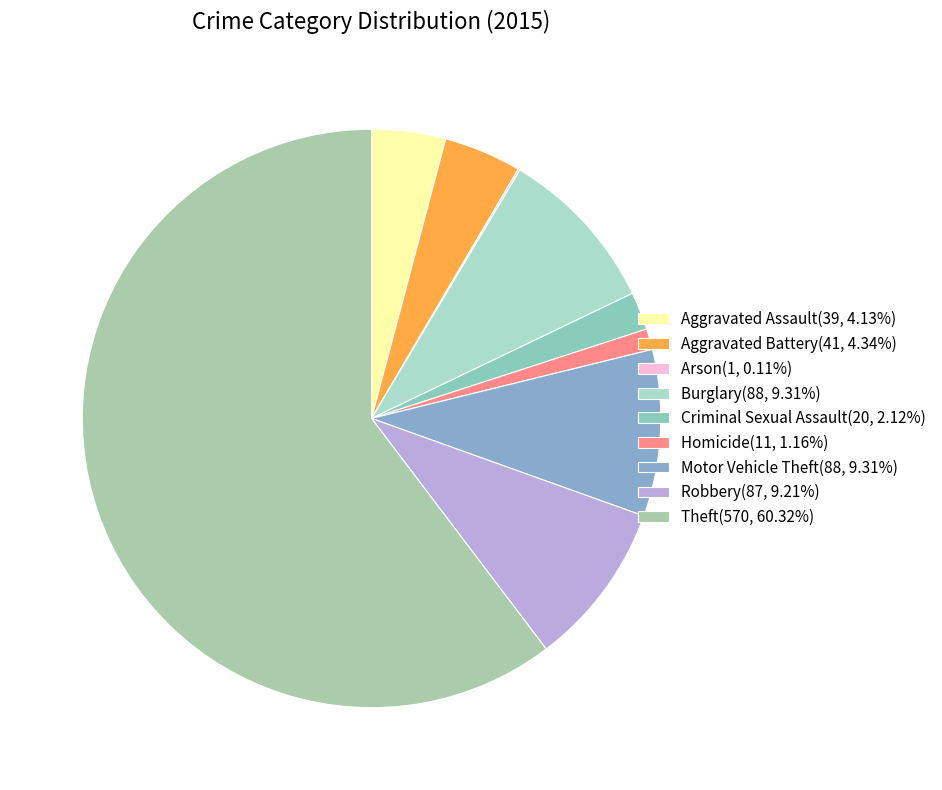

To the nearest percent, what portion does Homicide represent?

1%